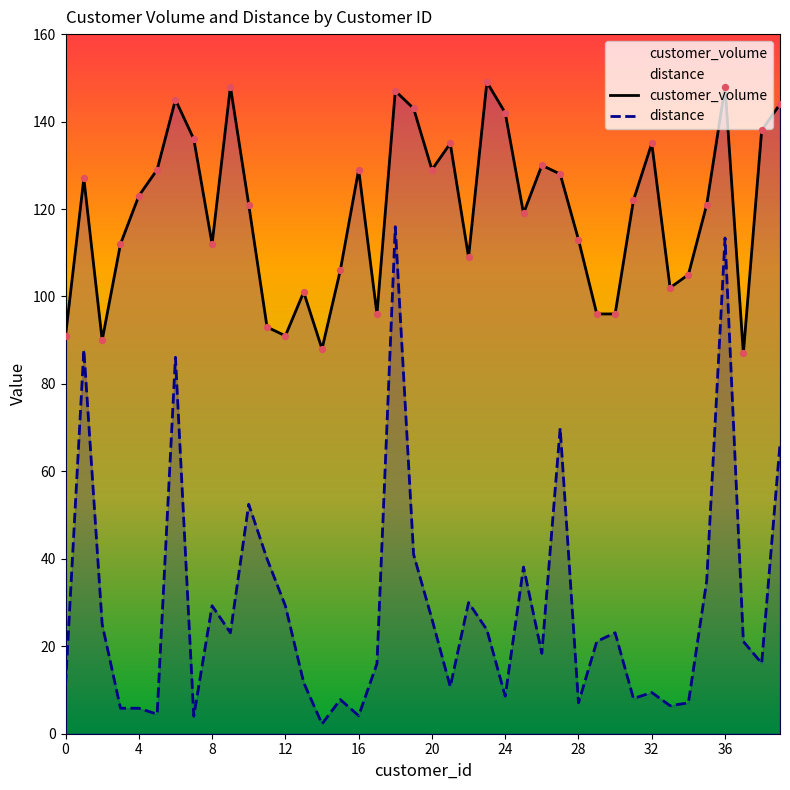

Which series reaches the minimum Y coordinate?

distance